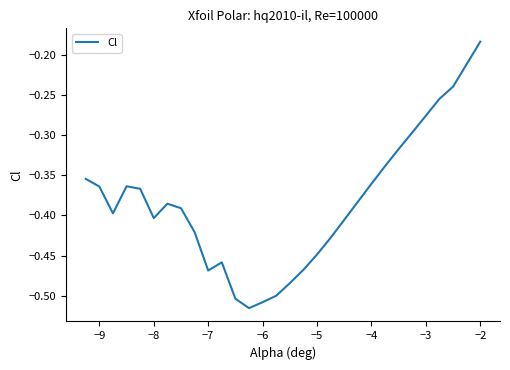

What is the difference between the maximum and minimum values?

0.3